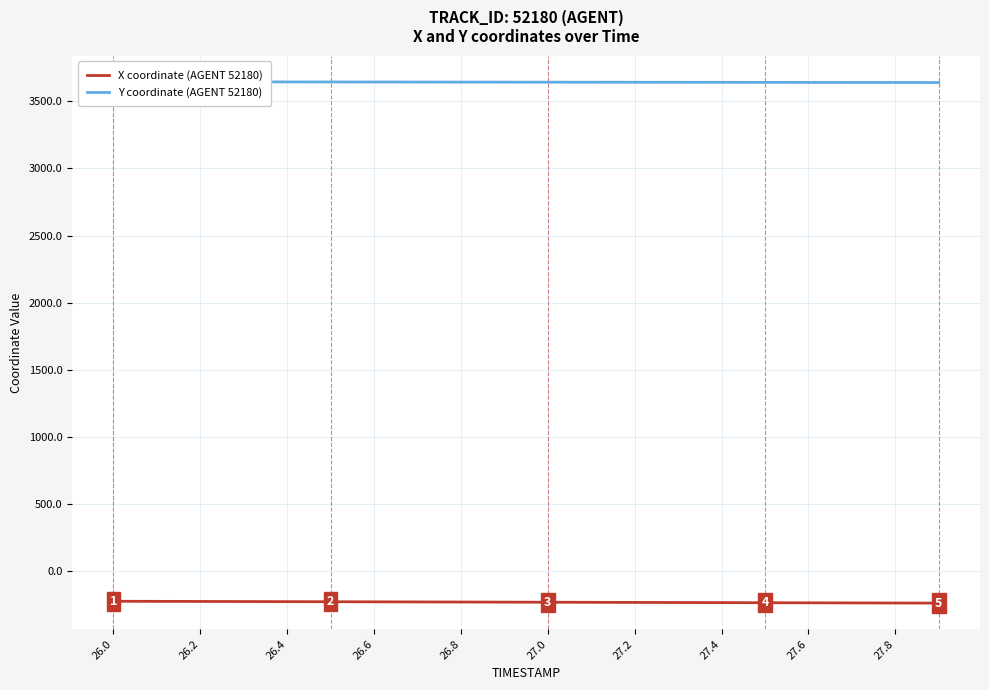

List the series in order of their peak value, lowest first.

X coordinate (AGENT 52180), Y coordinate (AGENT 52180)